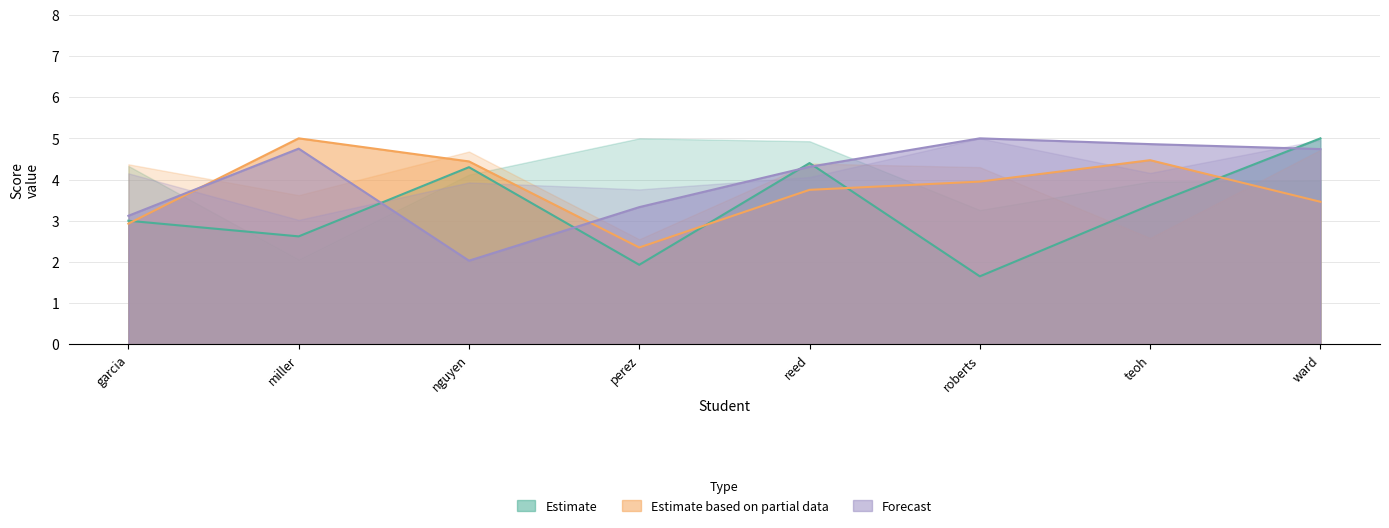

How many lines are shown in the chart?

3